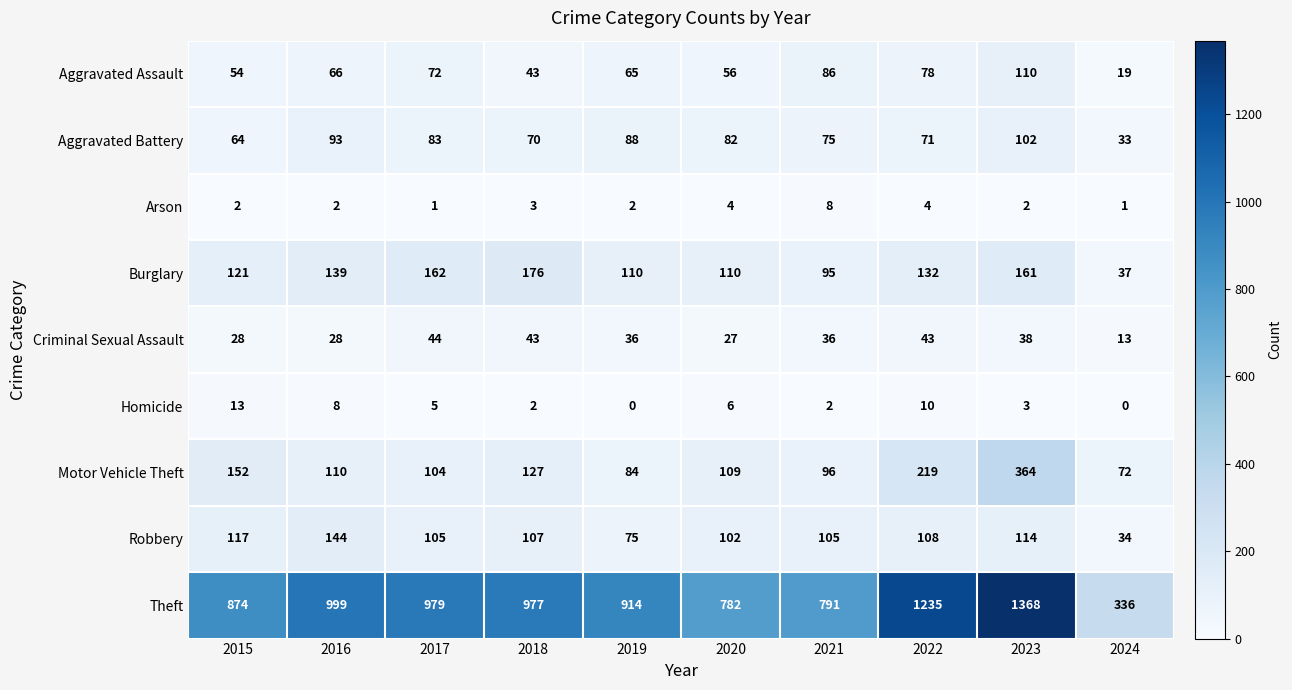

At which label does Theft reach its minimum?

2024